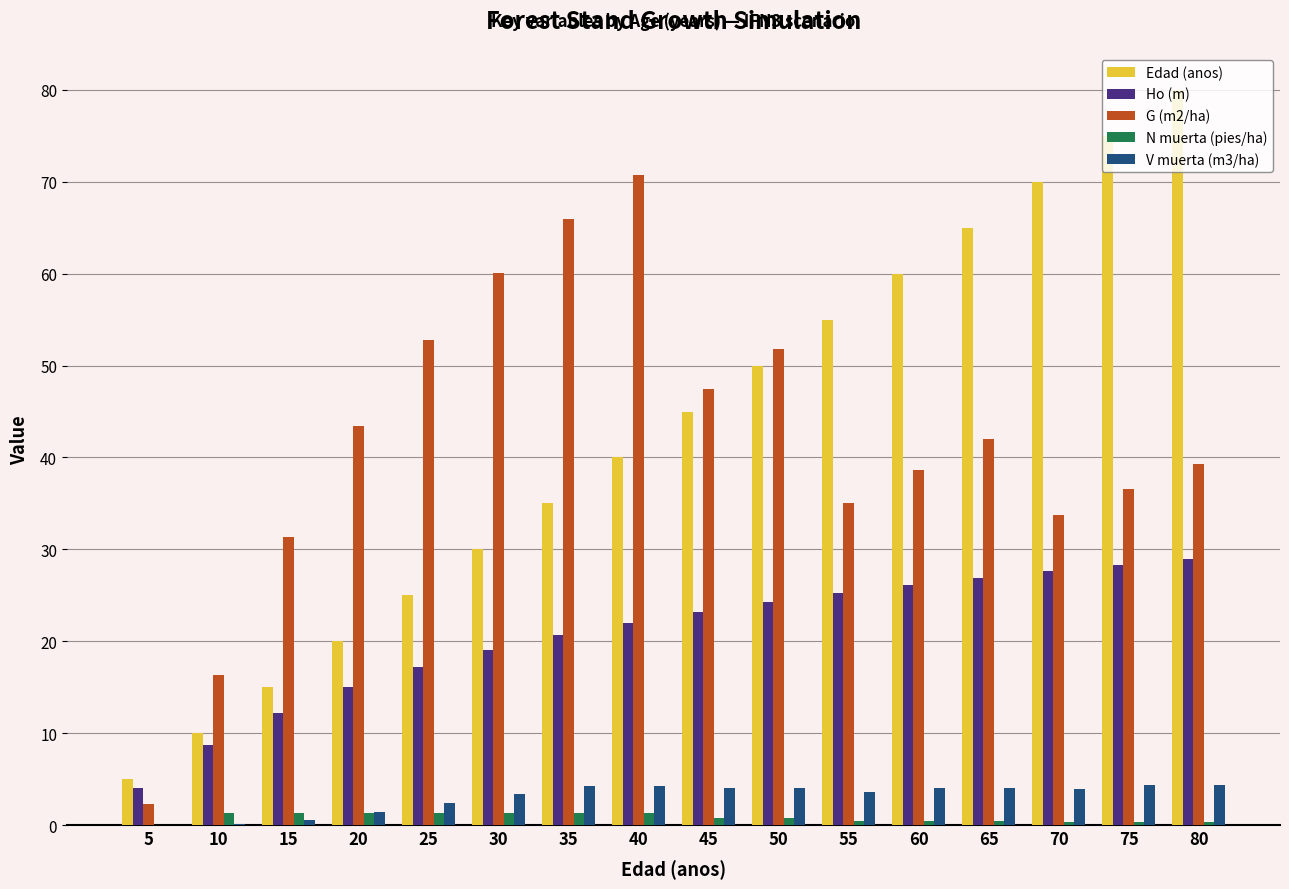

Which series has the widest spread of values?

Edad (anos)